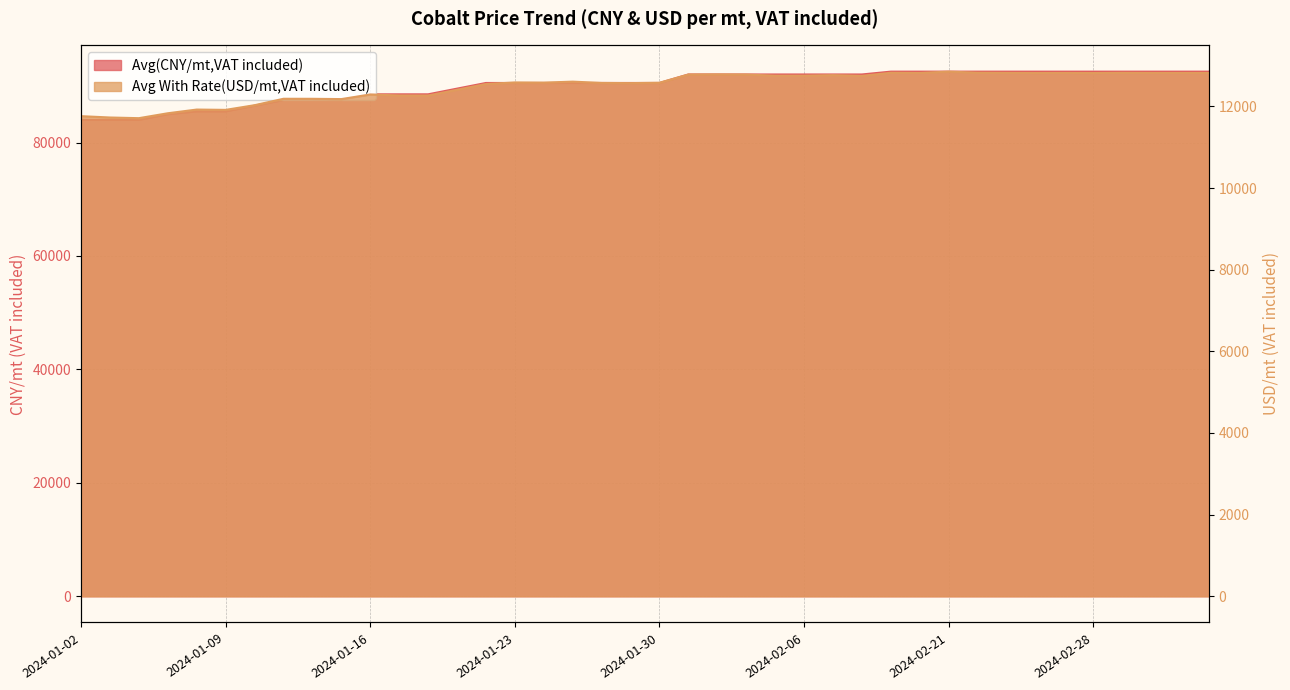

True or false: Avg(CNY/mt,VAT included) and Avg With Rate(USD/mt,VAT included) cross at least once.

False